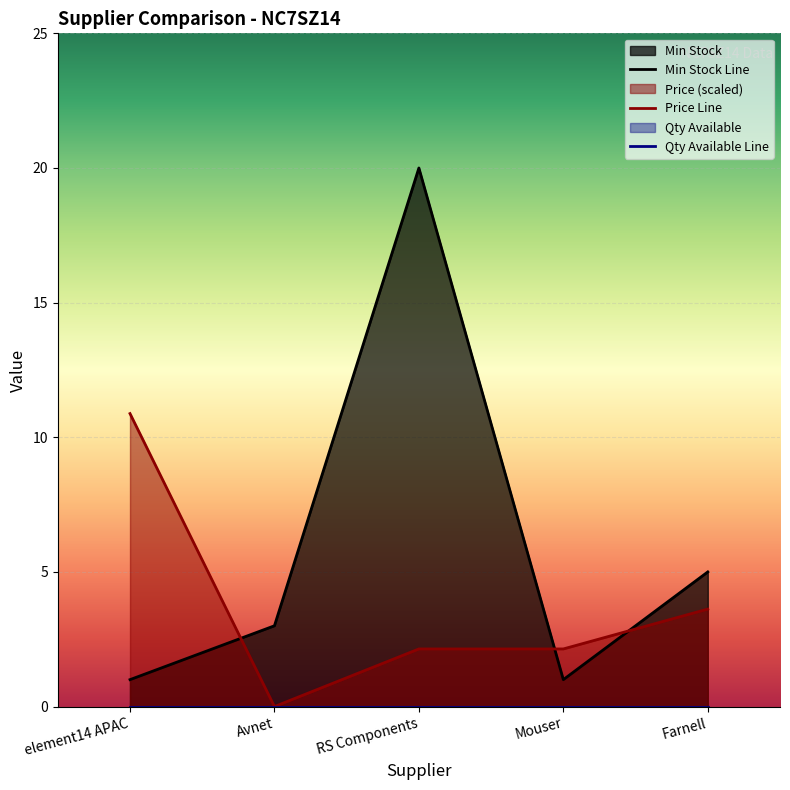

What is the value of the 4th point from the left?

1